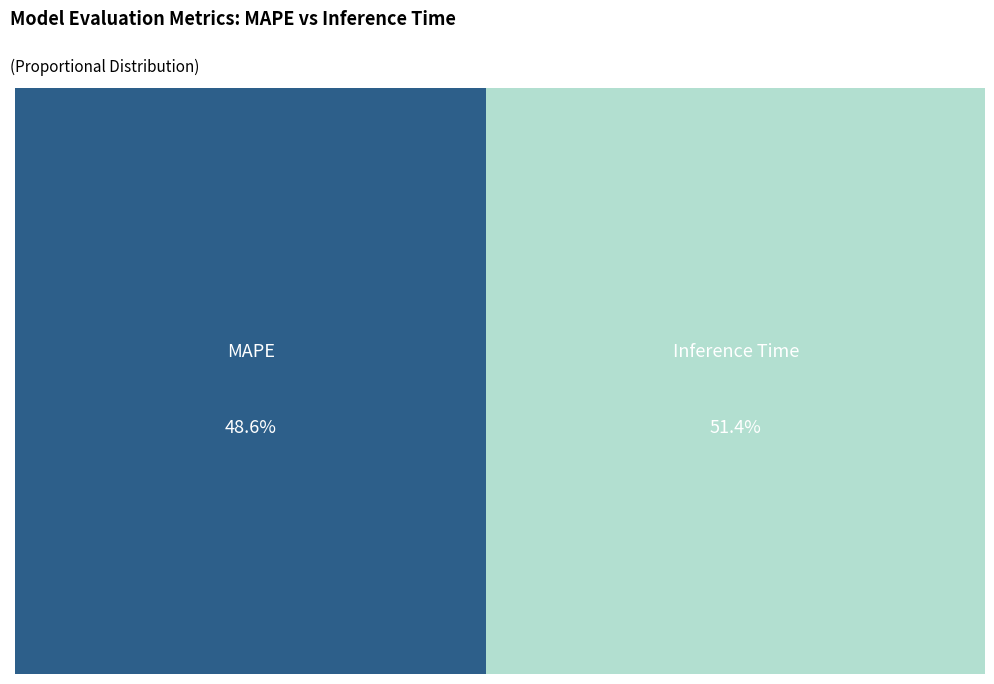

Which category accounts for the majority?

Inference Time